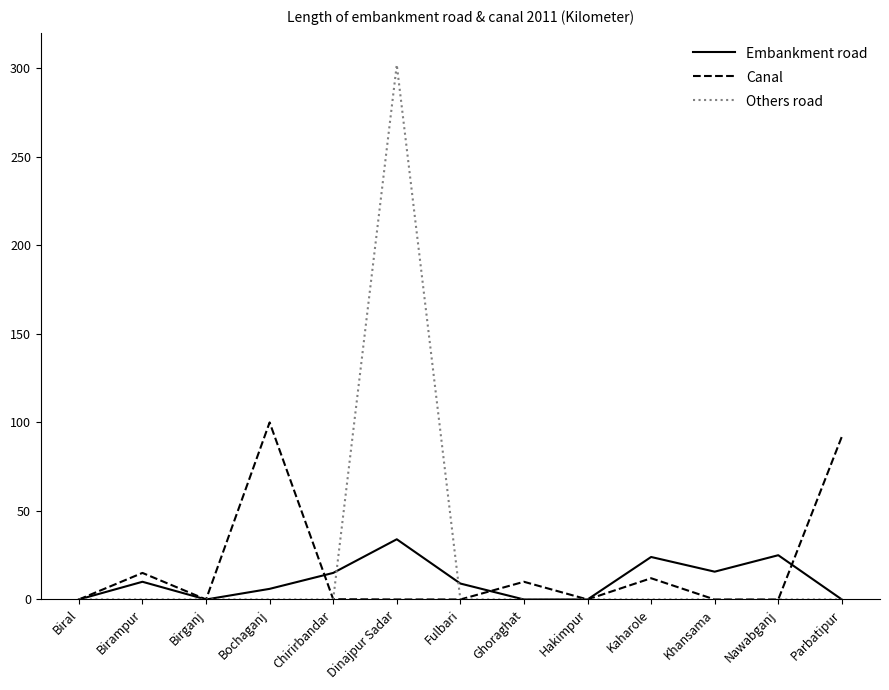

How many lines are shown in the chart?

3